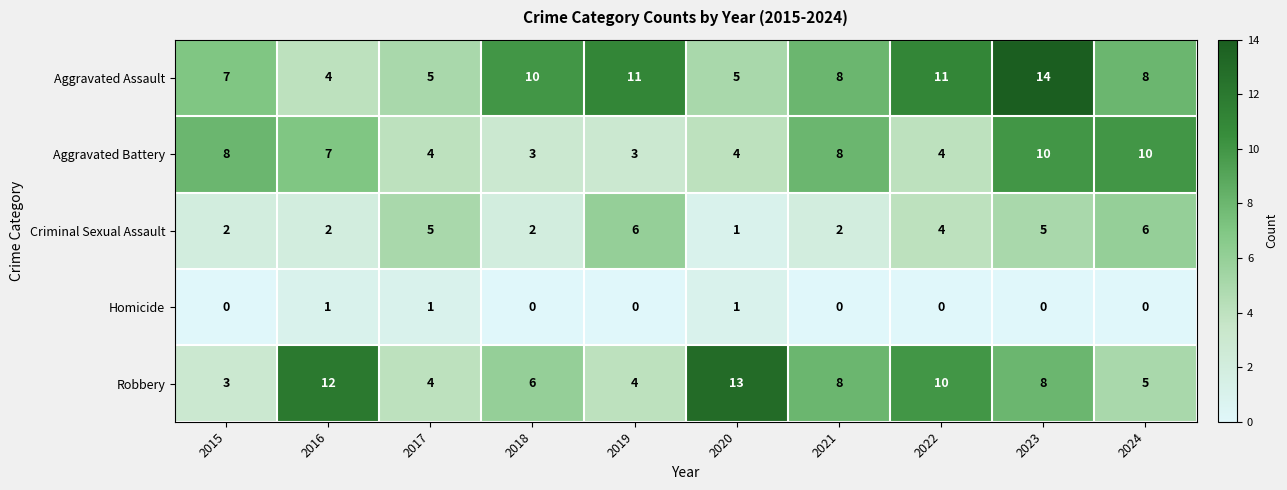

At how many categories does at least one series exceed 2?

10